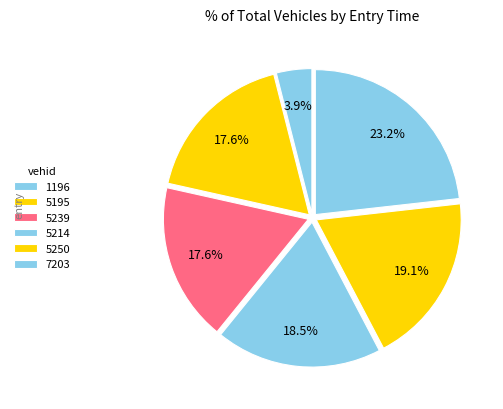

What is the ratio of the value at 5214 to the value at 5239?

1.1